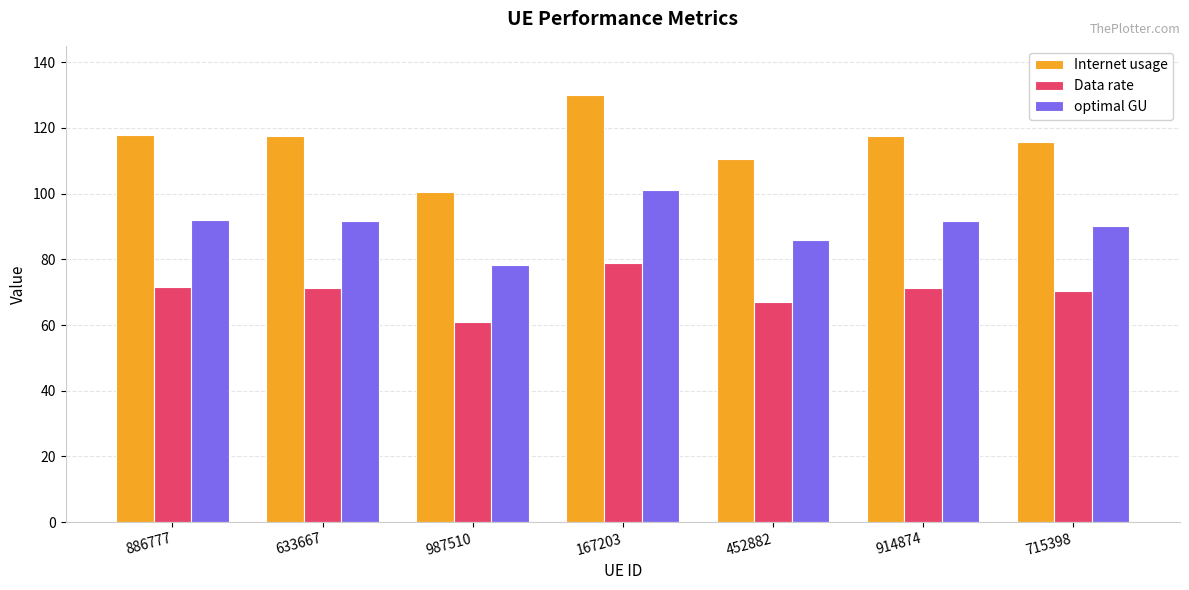

What is the difference between the highest and lowest values at 167203?

51.0